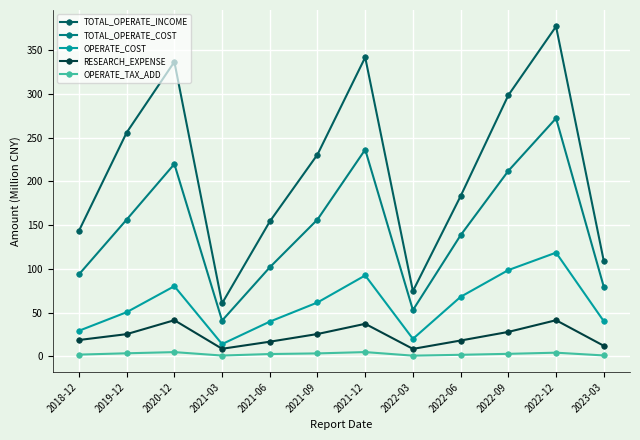

Rank the series by their maximum value, from highest to lowest.

TOTAL_OPERATE_INCOME, TOTAL_OPERATE_COST, OPERATE_COST, RESEARCH_EXPENSE, OPERATE_TAX_ADD